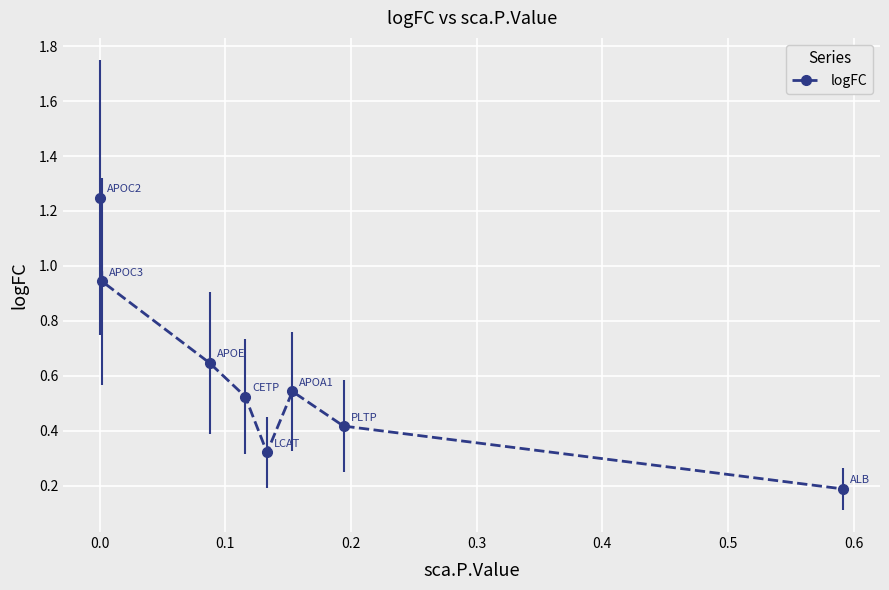

How many points are higher than both their immediate neighbors (excluding endpoints)?

1